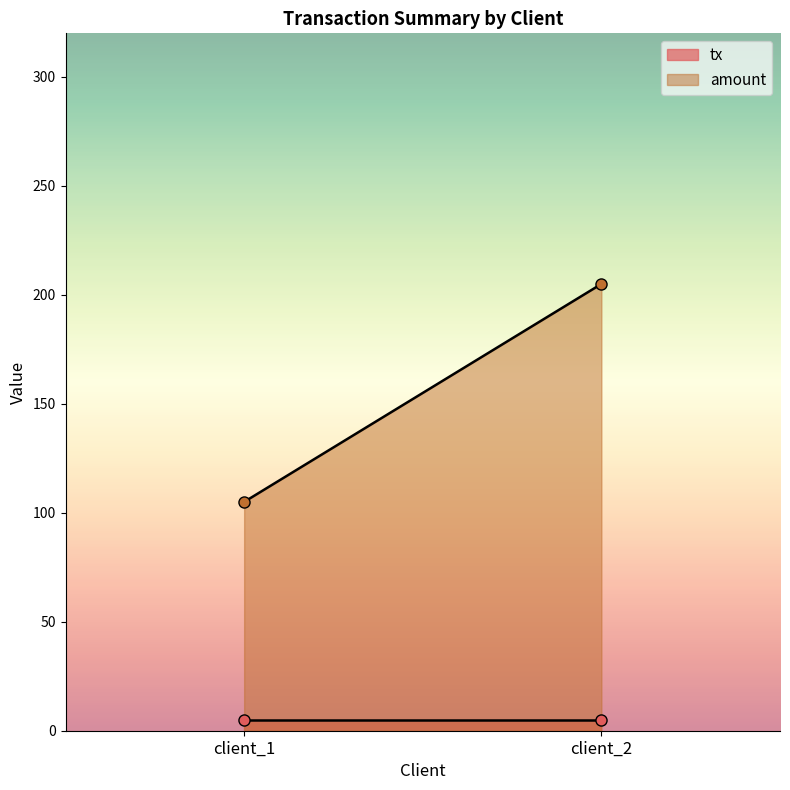

Which series has the widest spread of values?

amount